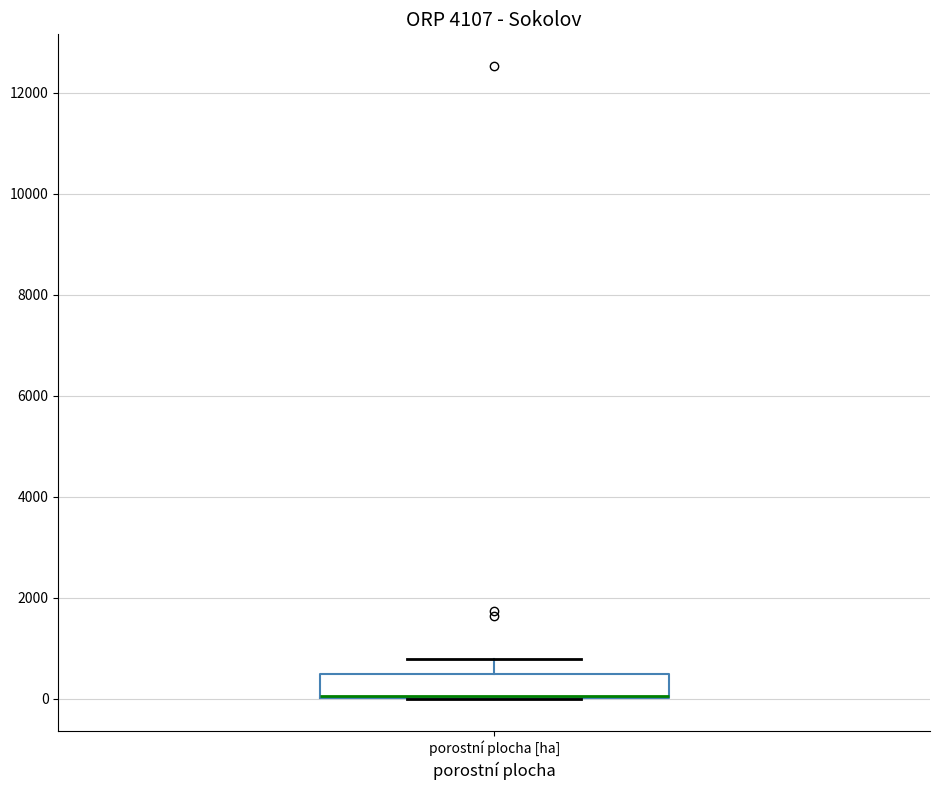

Transcribe this box plot: give where the median line is, the range the box spans, and where the two whiskers end, as read against the y-axis. The values are not printed on the chart, so give them approximately, as read against the axis.

median 0 (drawn on the box's lower edge), box 0 to 400, whiskers 0 to 800